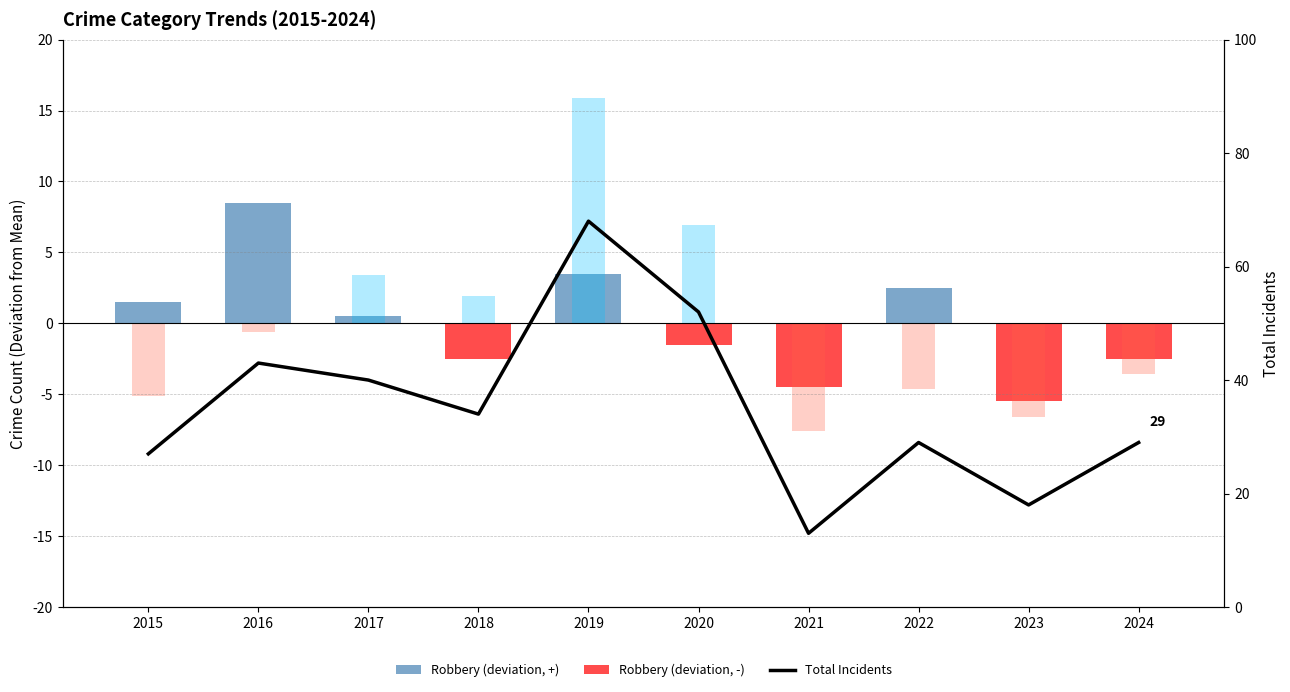

What is the difference between the second highest and minimum values?

39